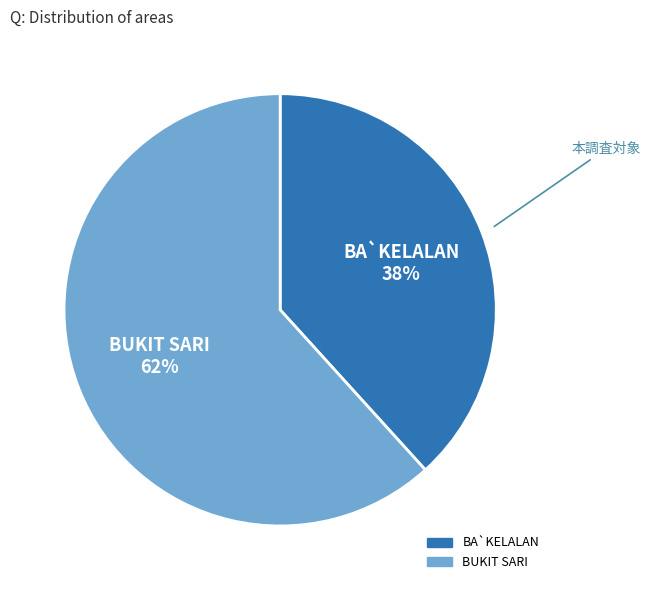

What percentage is the BUKIT SARI slice, to the nearest percent?

62%